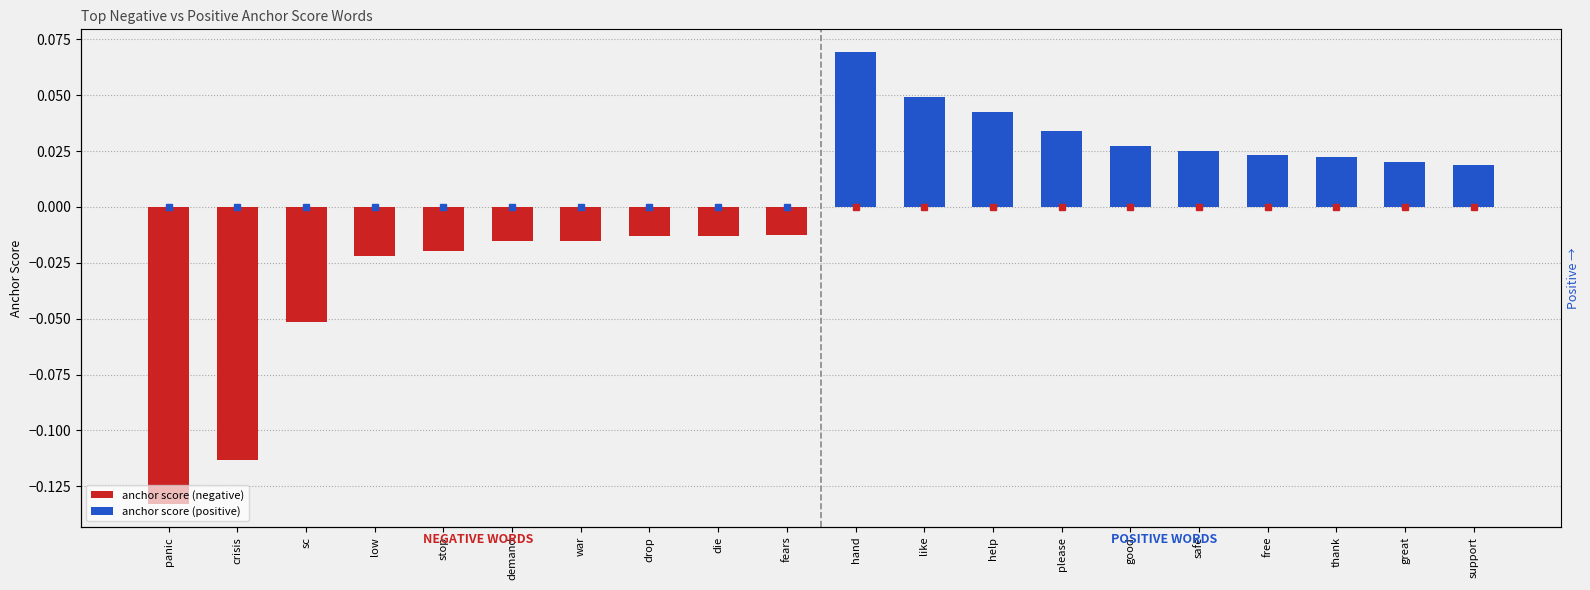

What are all the series names shown in the legend?

anchor score (negative), anchor score (positive)